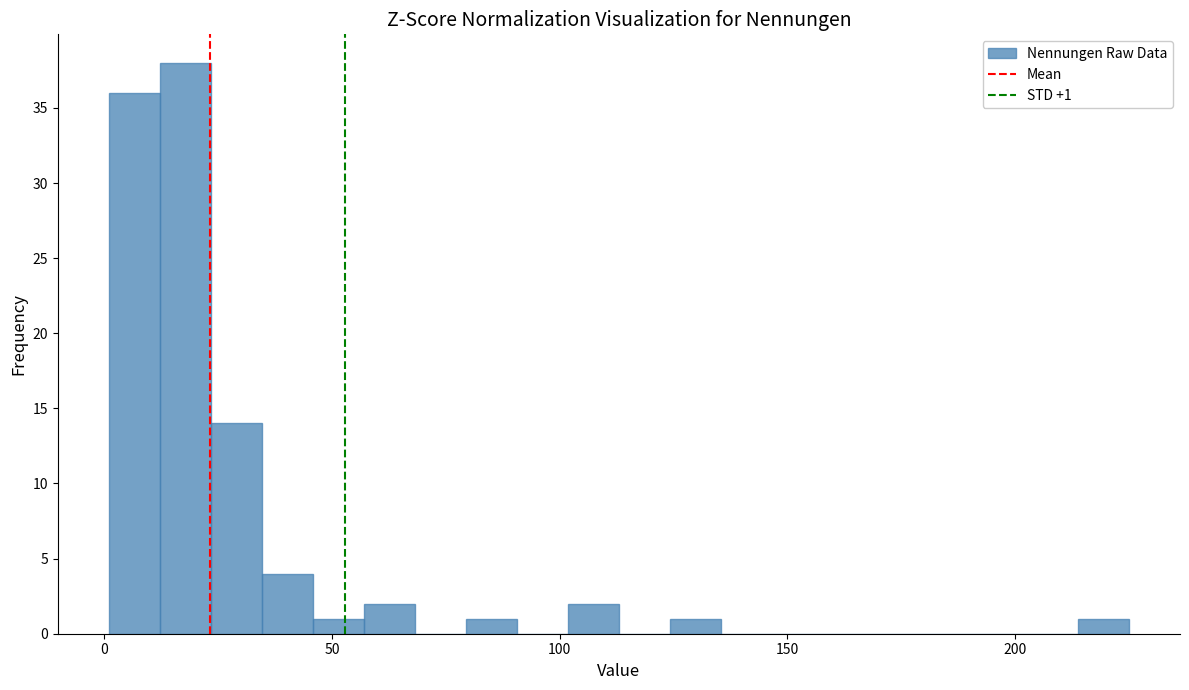

Around what value on the x-axis is the tallest bar? Give the approximate position of its centre, as read against the axis.

20